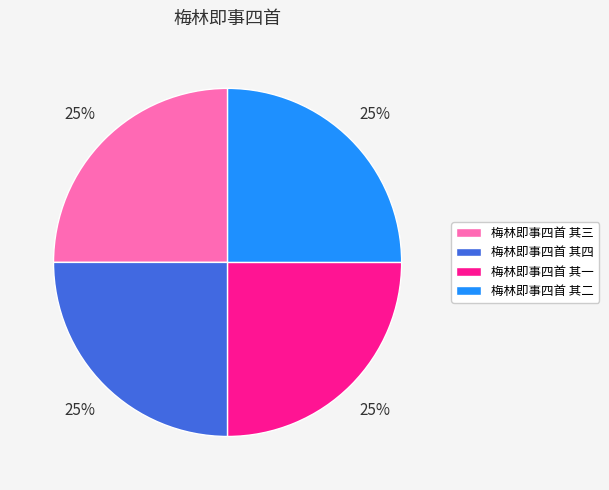

Is there any slice that represents more than half of the pie?

No